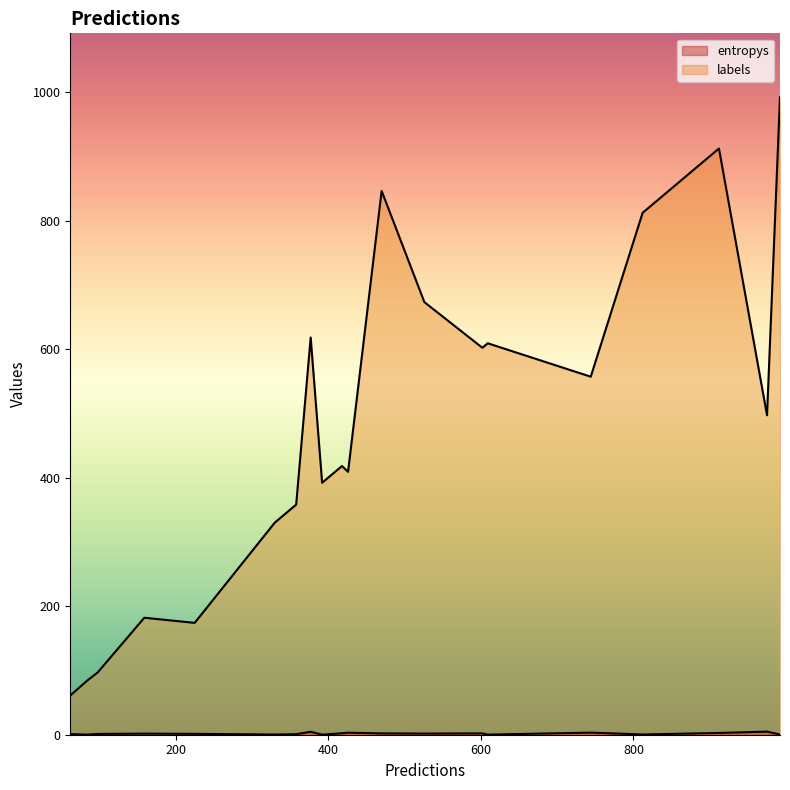

How many data points in labels are less than 497?

10